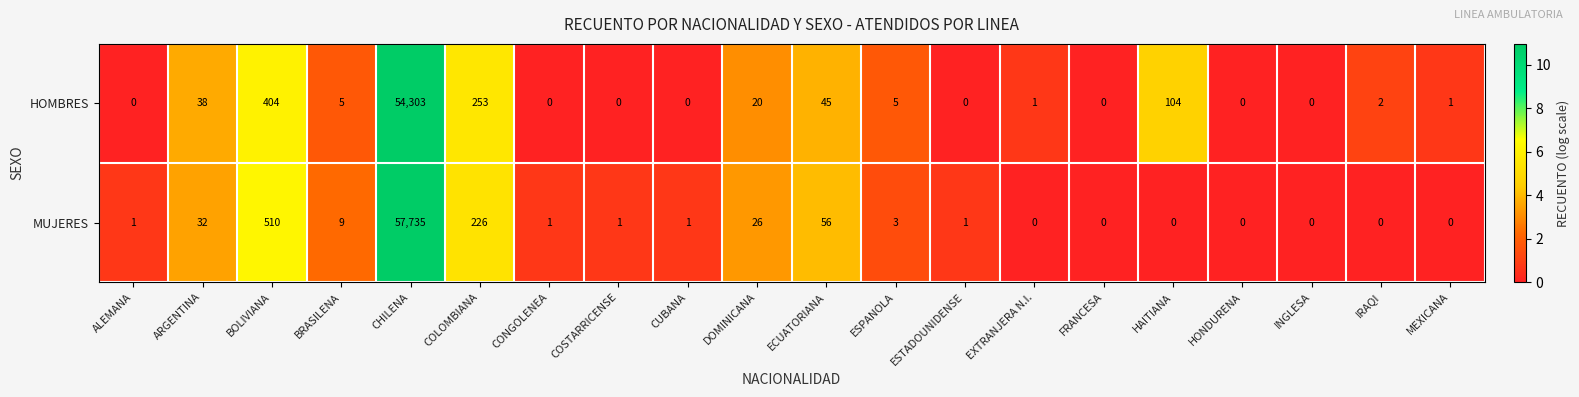

Is the value of MUJERES at ALEMANA greater than the value of HOMBRES at CUBANA?

Yes